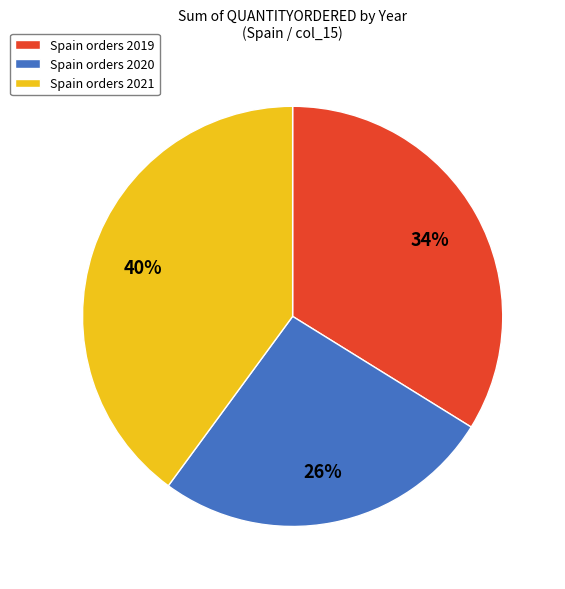

The Spain orders 2020 slice represents 32% of the pie. True or false?

False